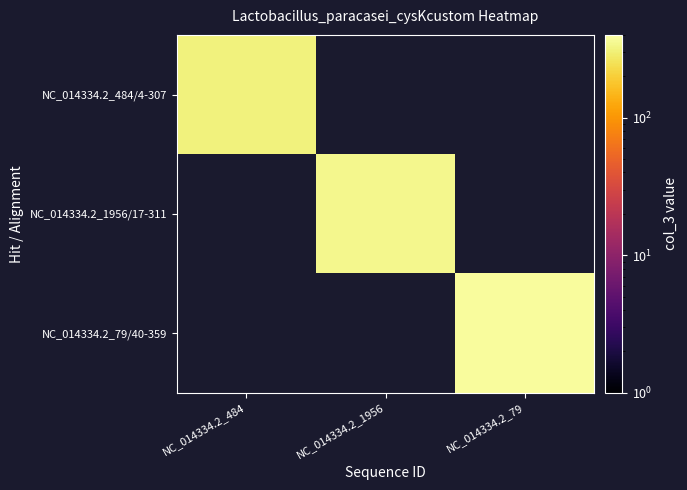

The value of NC_014334.2_484/4-307 at NC_014334.2_484 is 215.6. True or false?

False